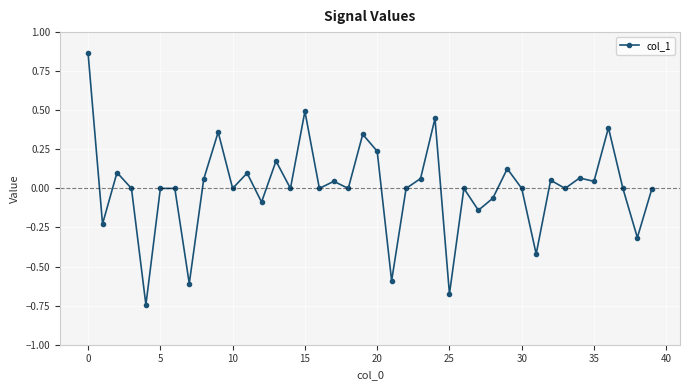

True or false: the data has more than 1 interior local peaks.

True